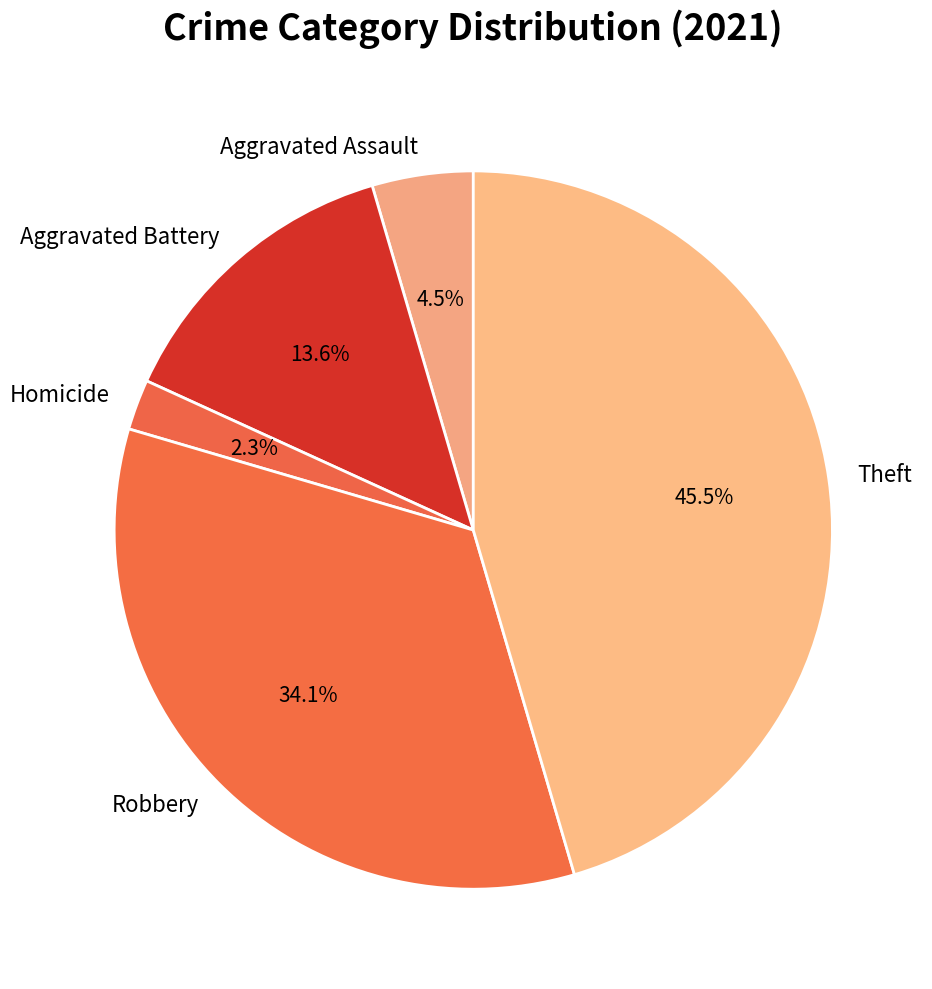

True or false: Homicide accounts for 9% of the total.

False